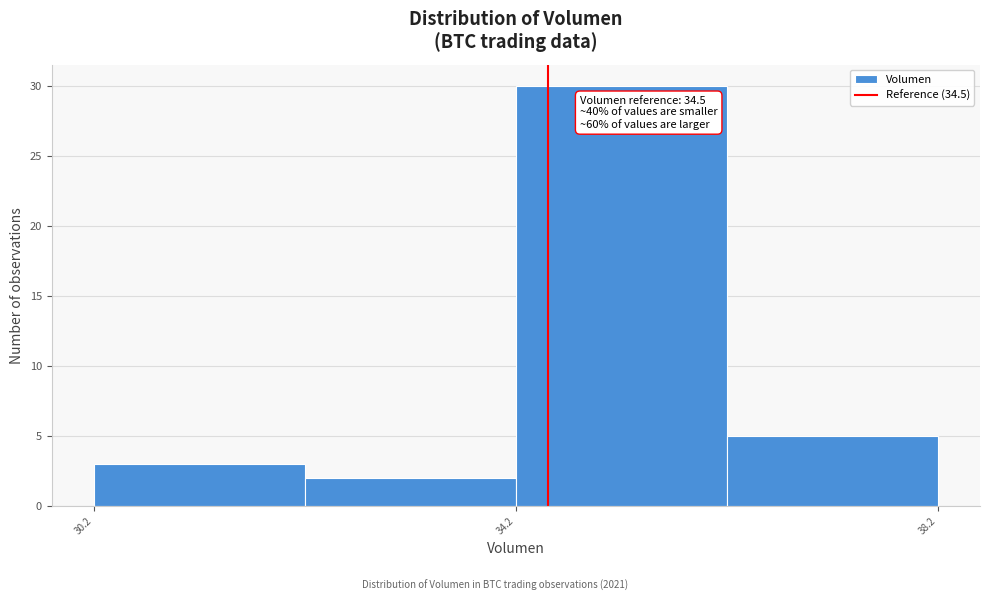

Over which range of the x-axis is the bar tallest?

34 to 36